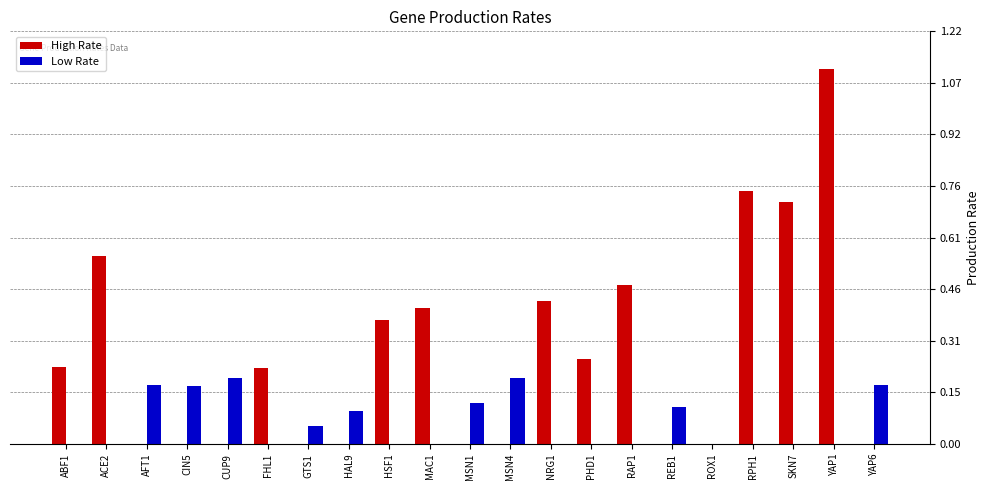

True or false: Low Rate has a value of -0.1 at YAP1.

False